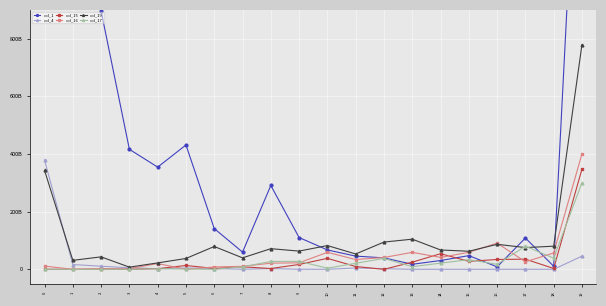

Reading right to left, extract all data points from this chart.

col_1: 19=1919819573380	18=10689797788	17=108766182873	16=8618236858	15=47530194817	14=30532932317	13=17480314051	12=39779077885	11=45776504101	10=67301048854	9=110255383476	8=290862748811	7=59719795560	6=141378961314	5=431405858654	4=354537715752	3=416302039728	2=895927028371	1=4426003573842	0=26547081294913
col_4: 19=45726066713	18=46846367	17=237014369	16=7324090	15=81456800	14=100195274	13=41996419	12=2124867801	11=4646114921	10=35682819	9=227396450	8=2581520110	7=218172676	6=2817064224	5=4570396787	4=2186105055	3=5302094843	2=10803334647	1=16590734681	0=378989853292
col_15: 19=347597309512	18=2998773509	17=35240570326	16=34160388029	15=27703460850	14=54193395698	13=24816001530	12=0	11=9734158599	10=38081584497	9=16821469674	8=2761252464	7=8769854462	6=3013131265	5=13348388392	4=2242864000	3=132881883	2=460099826	1=79450	0=26719683
col_16: 19=400742387586	18=56712935111	17=26014995359	16=90910912053	15=58999408030	14=41310145786	13=58895953359	12=41025457084	11=34003315441	10=58953137557	9=22635080169	8=21326001767	7=10389667016	6=8148658278	5=212660000	4=20027342298	3=2329949290	2=2543306264	1=247780000	0=11088312392
col_19: 19=779322829834	18=80238216460	17=75389362144	16=86795540015	15=62640659811	14=67179827867	13=104602031978	12=94539400524	11=53232743014	10=82445266470	9=63202368390	8=71629308008	7=39798074745	6=79202061259	5=37653800541	4=22254347142	3=7566236688	2=43232223534	1=31158186932	0=343129259778
col_17: 19=300409394782	18=38867956622	17=80153625130	16=17320363595	15=33568503667	14=21428538080	13=9043168402	12=37788364681	11=20972255458	10=3960934324	9=27721714449	8=27225509714	7=8742235535	6=0	5=1009407025	4=1903742410	3=173660000	2=51430675	1=0	0=318875617